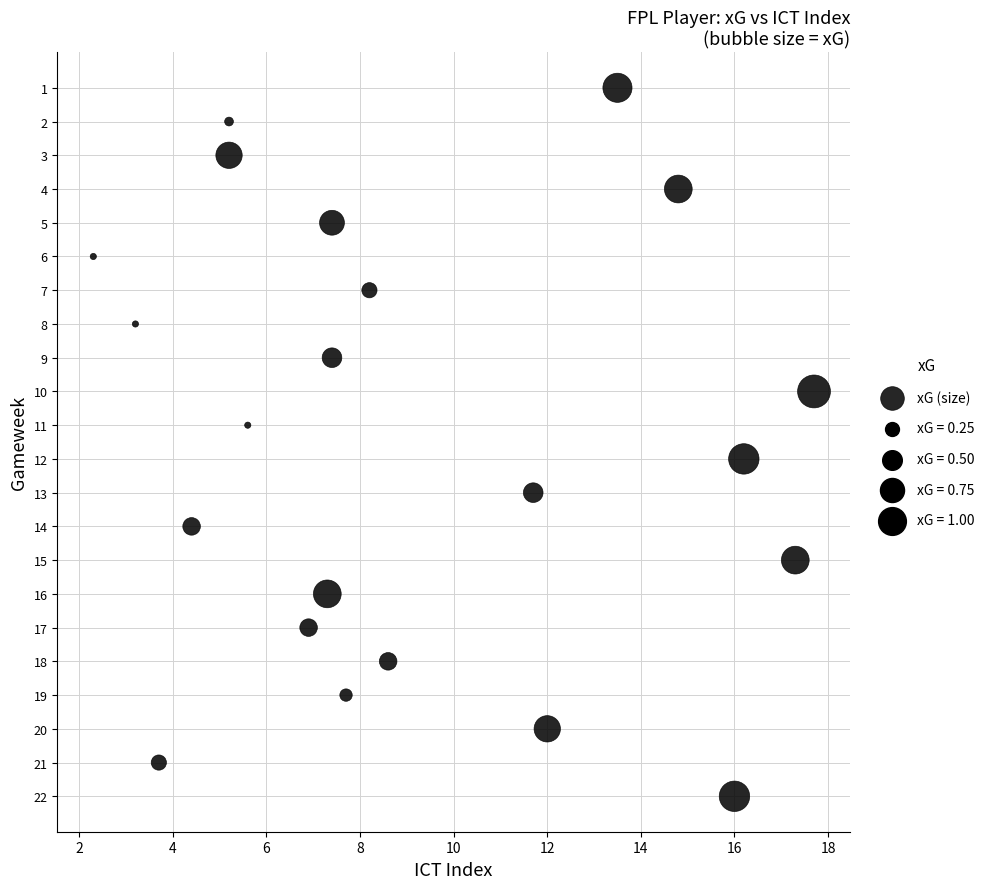

What is the range of Y values (max minus min)?

21